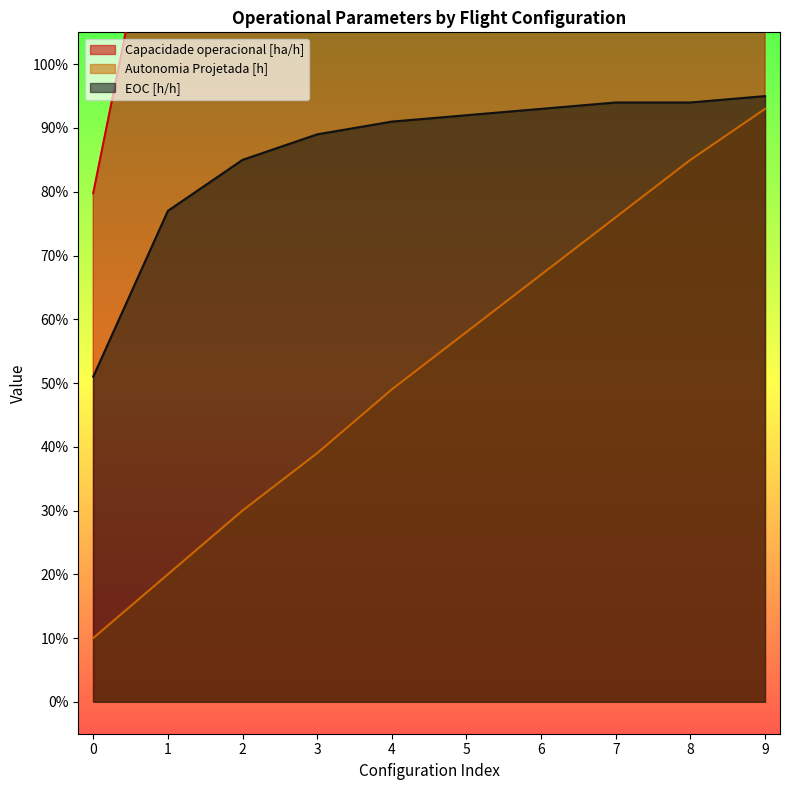

What is the difference between the maximum and second lowest values in the EOC [h/h] series?

0.2